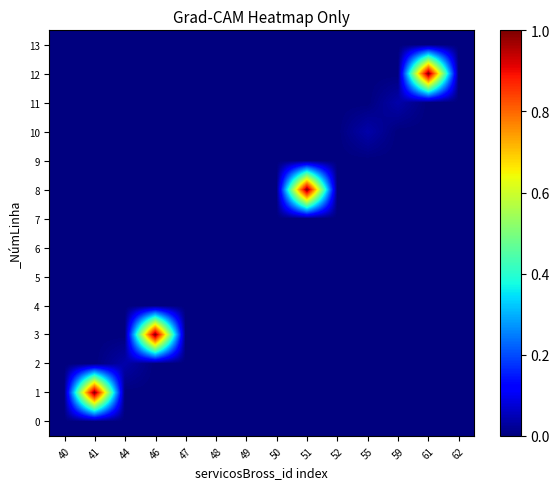

List the series in order of their peak value, lowest first.

0, 4, 5, 6, 7, 9, 13, 2, 10, 11, 1, 3, 8, 12